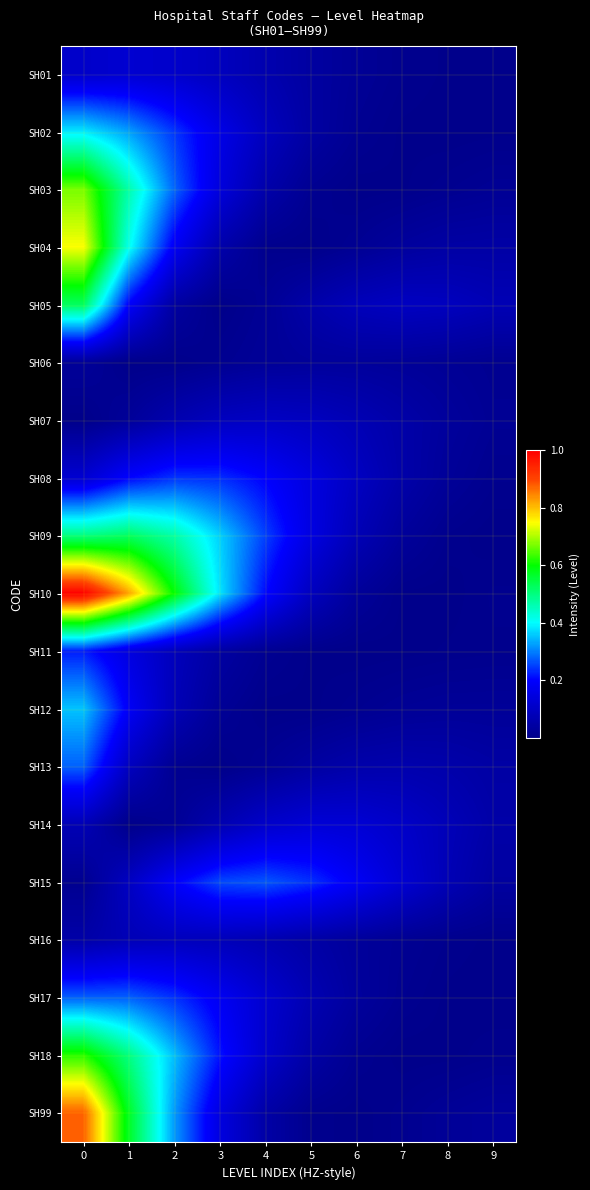

What is the greatest value displayed?

1.0